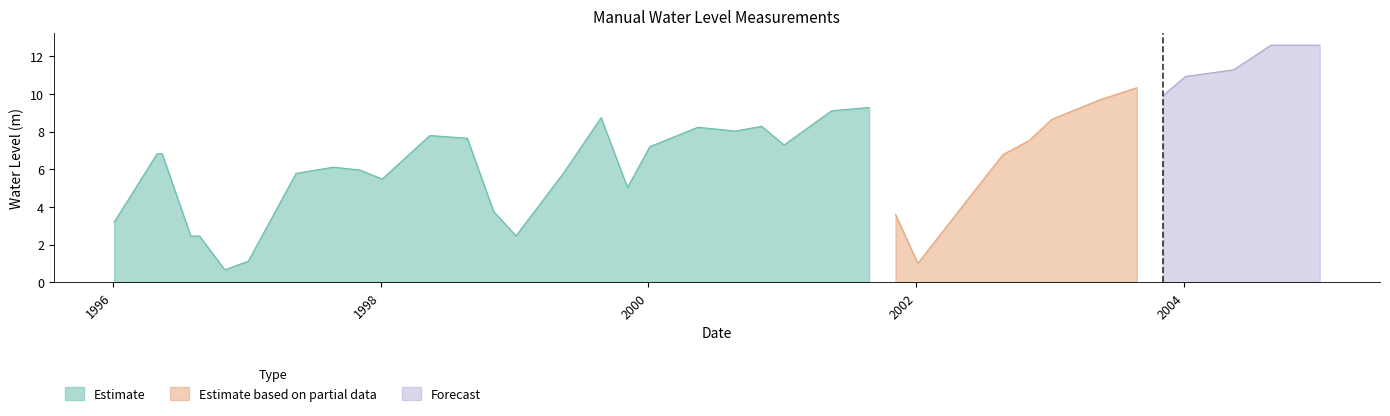

Is it true that the value at 1998-01-05 is 5.5?

True